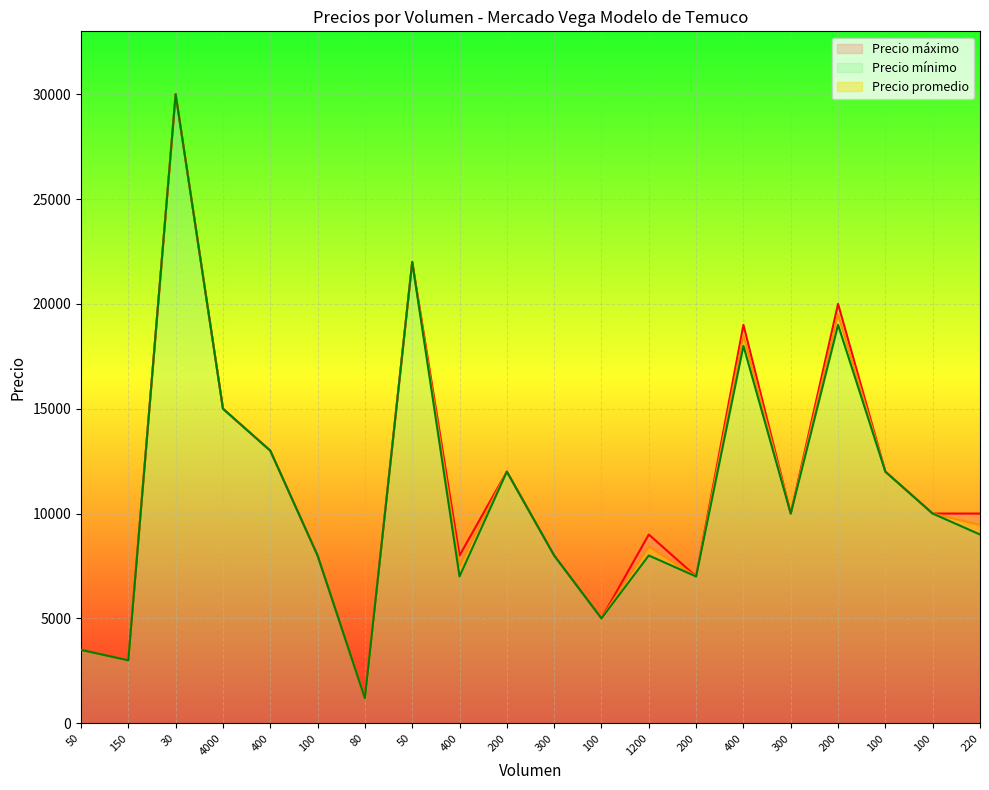

True or false: Precio mínimo and Precio promedio intersect in this chart.

False